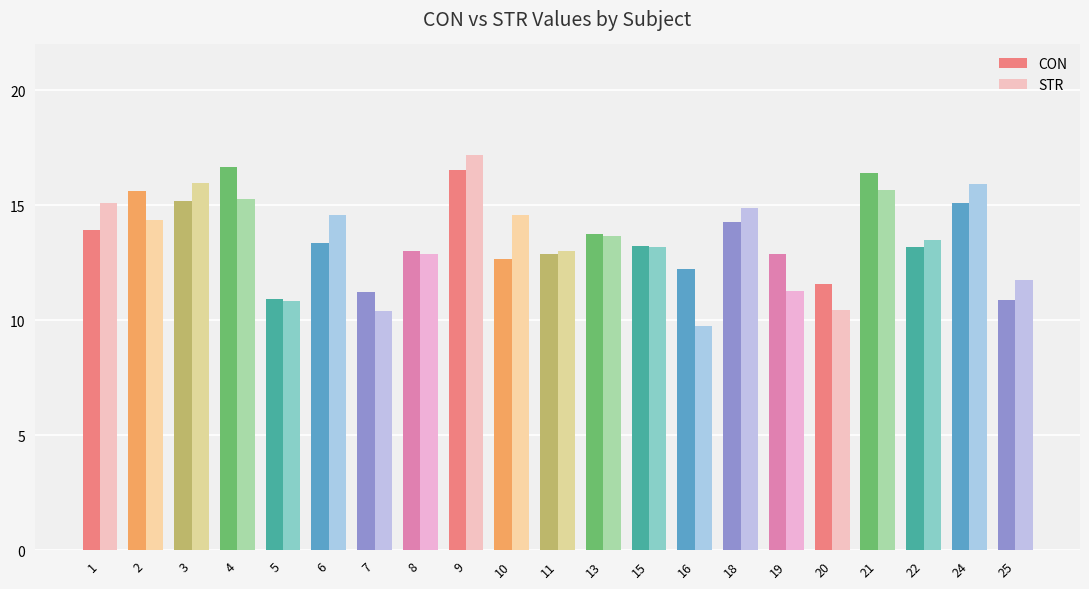

Read the STR value at 8.

12.9